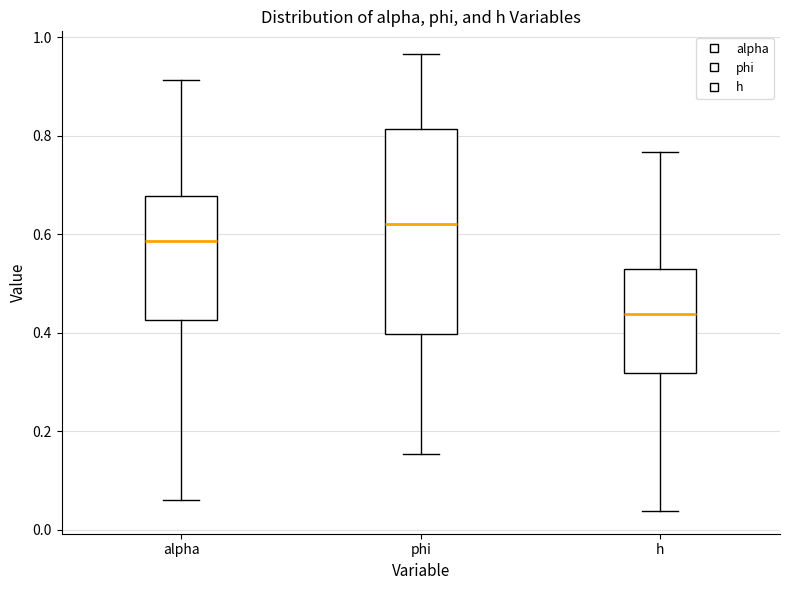

Which box's median line is the highest?

phi